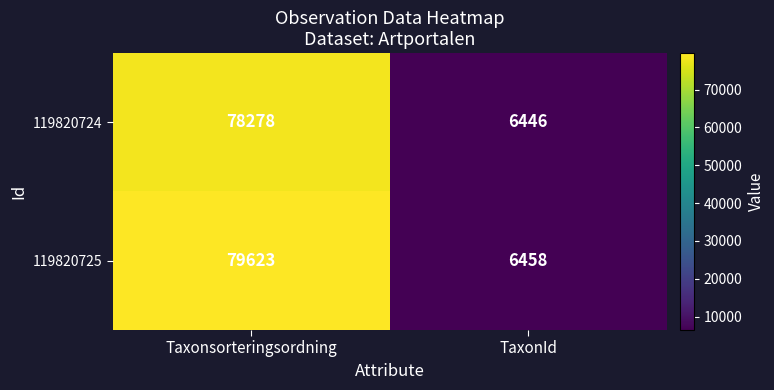

Reading left to right, list all the values displayed in this chart.

119820724: Taxonsorteringsordning=78278	TaxonId=6446
119820725: Taxonsorteringsordning=79623	TaxonId=6458